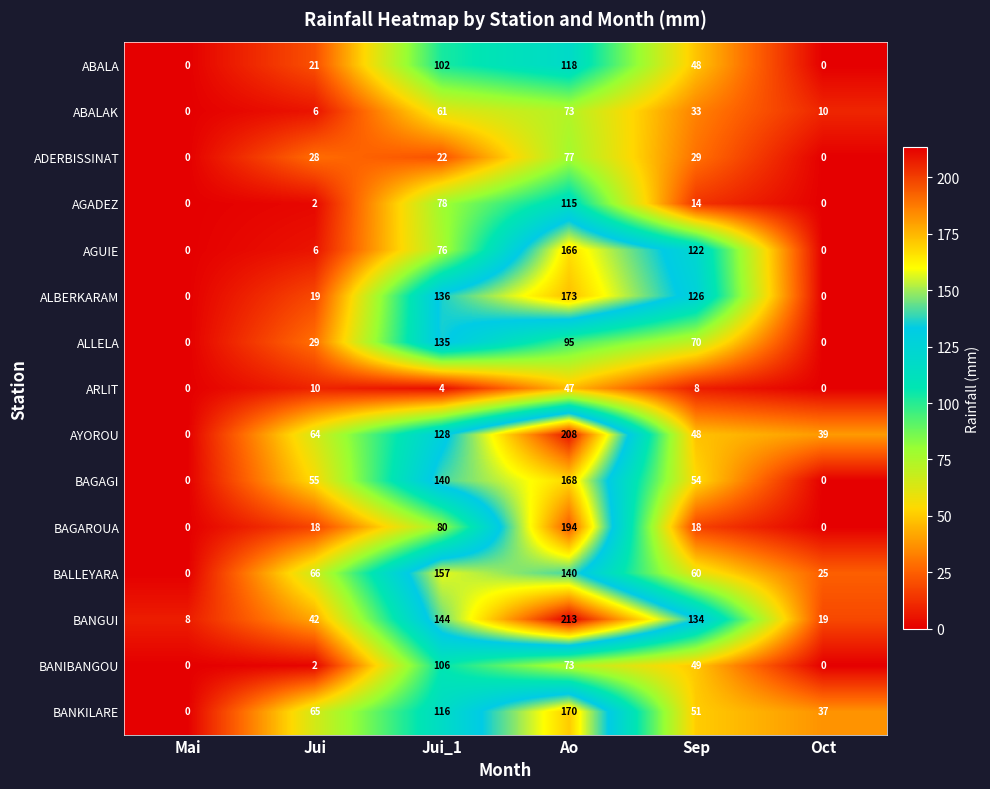

What is the spread (max minus min) of values at Ao?

166